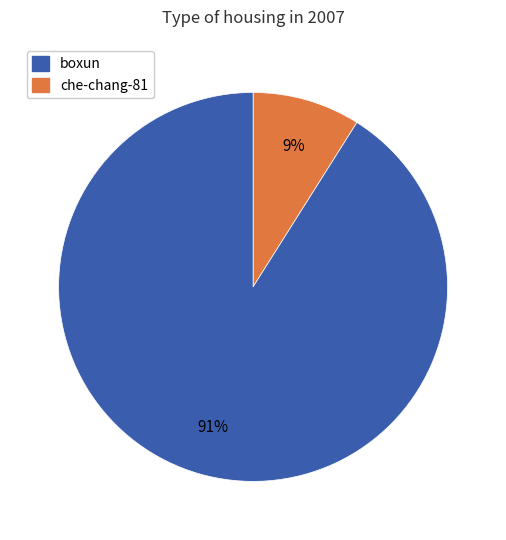

Does any single category account for the majority?

Yes